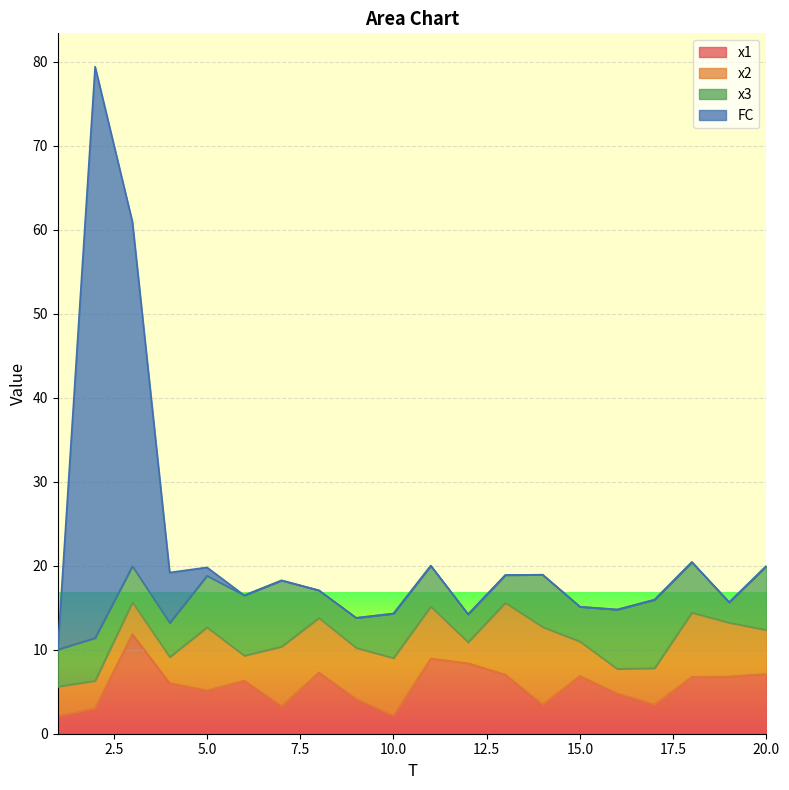

What is the difference between the FC values at 20 and 19?

4.3